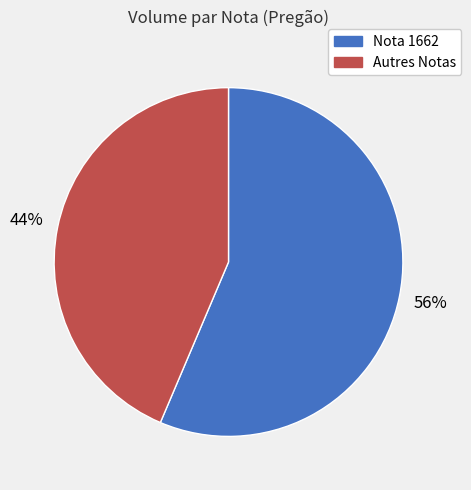

Does any single category account for the majority?

Yes